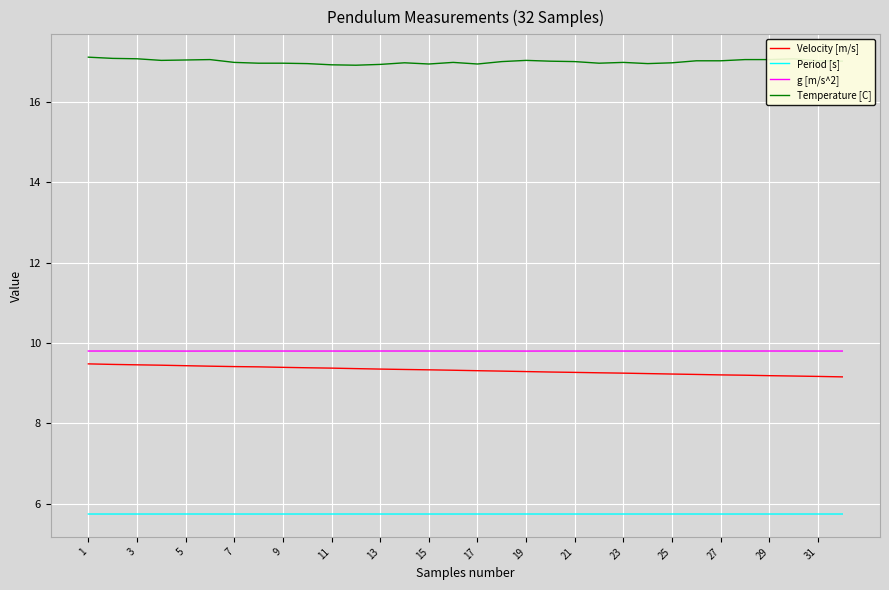

At how many categories does at least one series exceed 15?

32